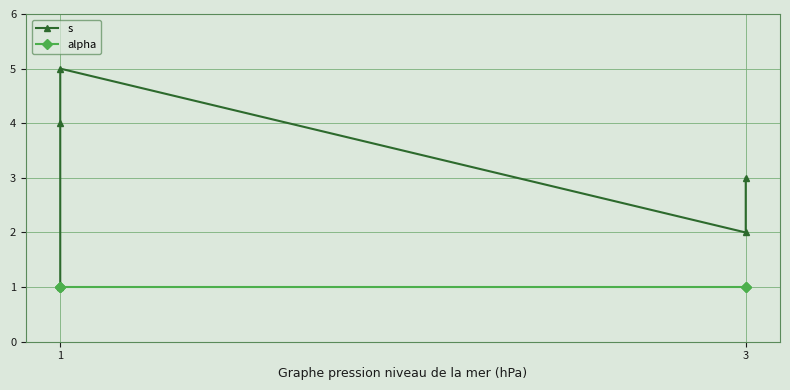

How many lines are shown in the chart?

2